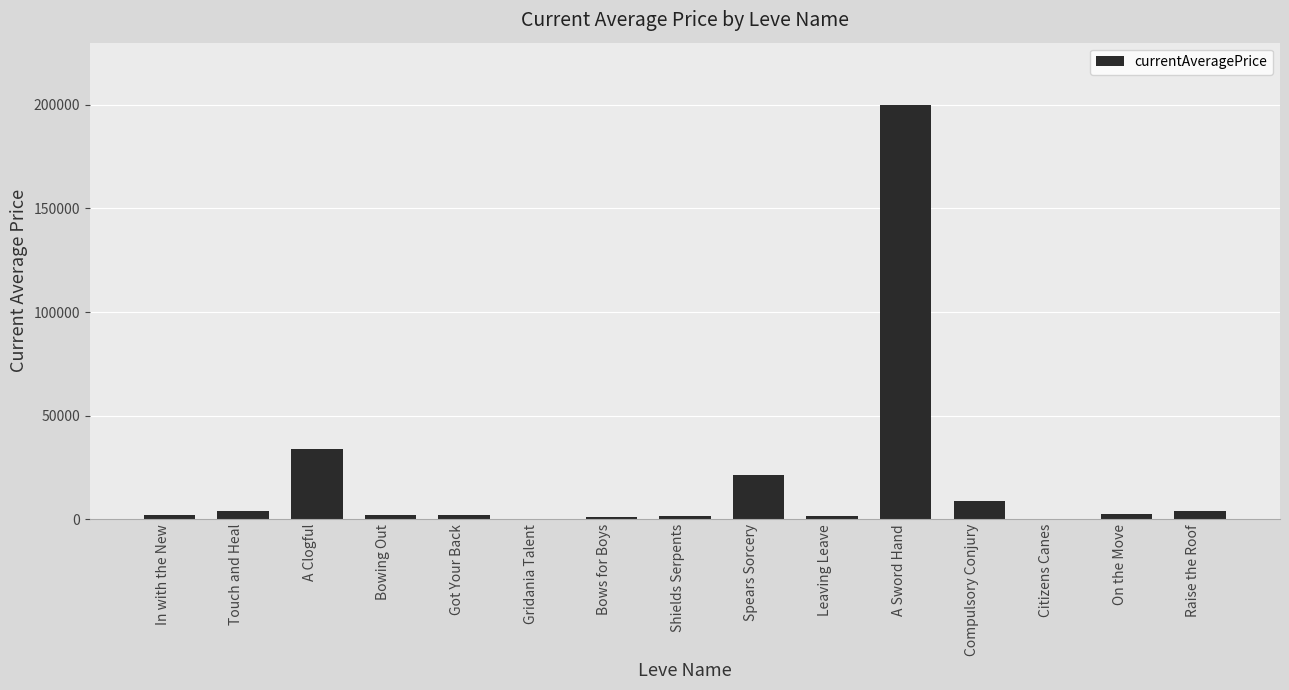

What is the average value?

18953.6